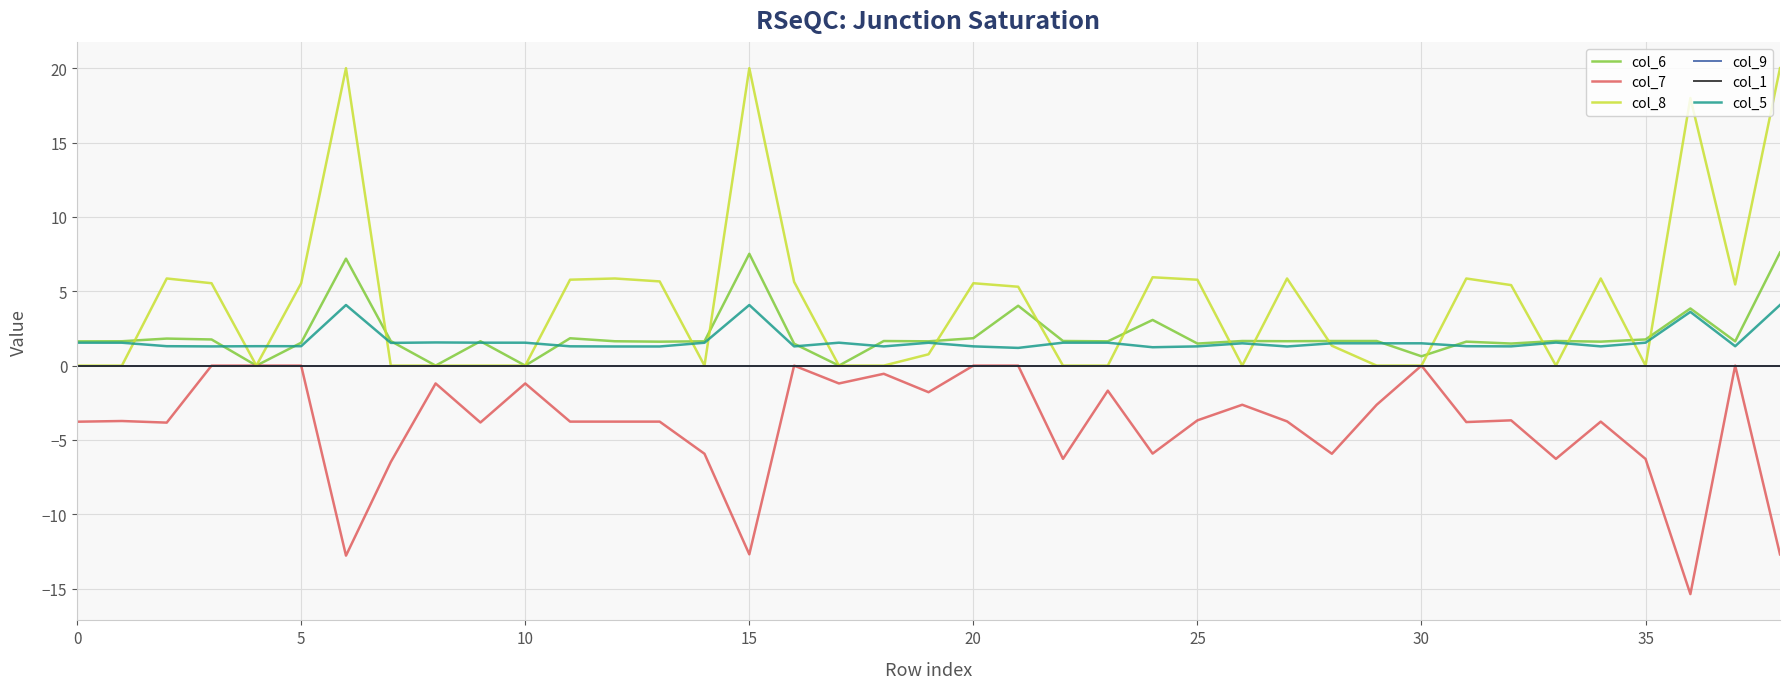

How many lines are shown in the chart?

6